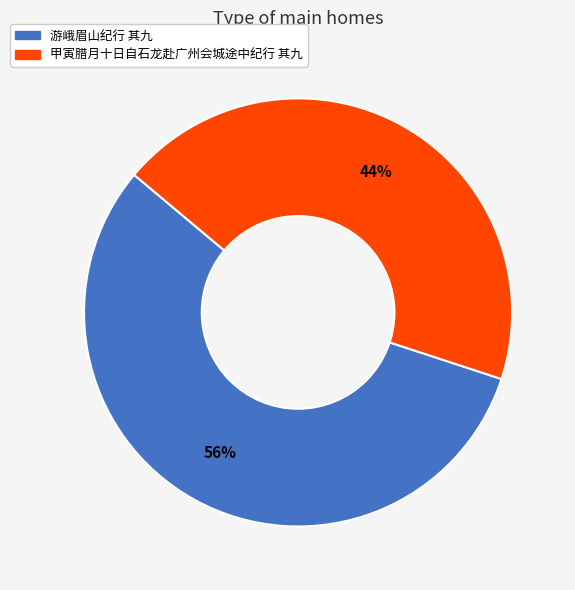

True or false: 游峨眉山纪行 其九 accounts for 56% of the total.

True